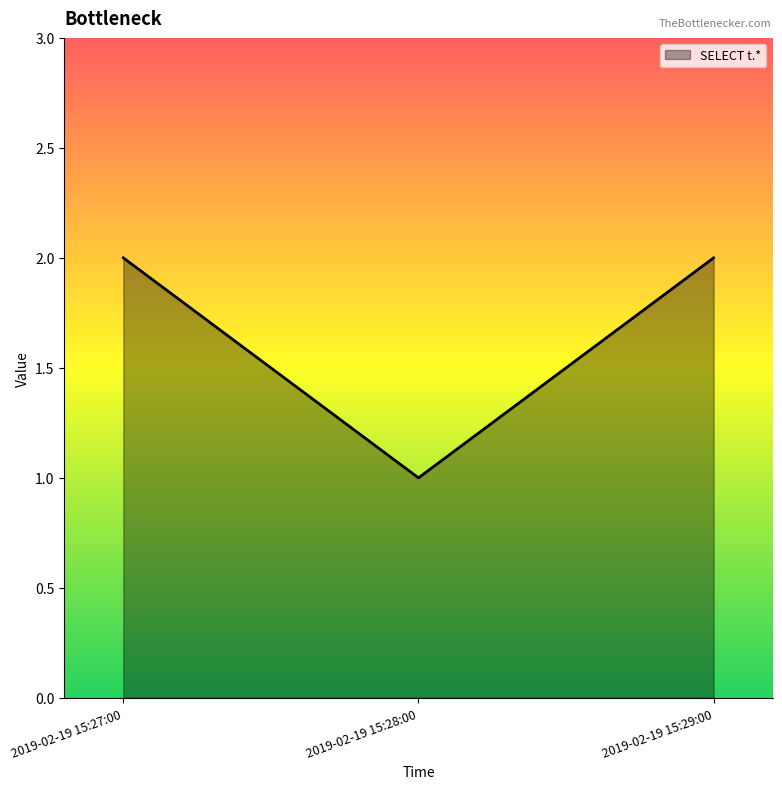

Approximately how many times larger is the value at 2019-02-19 15:27:00 compared to 2019-02-19 15:29:00?

1.0